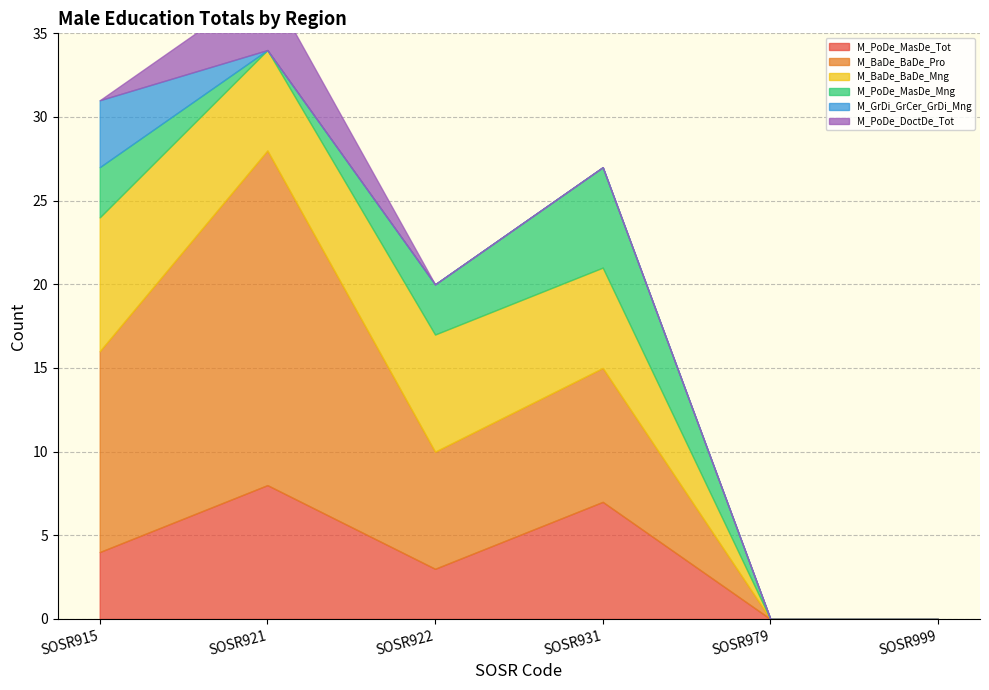

Which series ends up on top after the final intersection of M_PoDe_MasDe_Mng and M_PoDe_DoctDe_Tot?

M_PoDe_MasDe_Mng